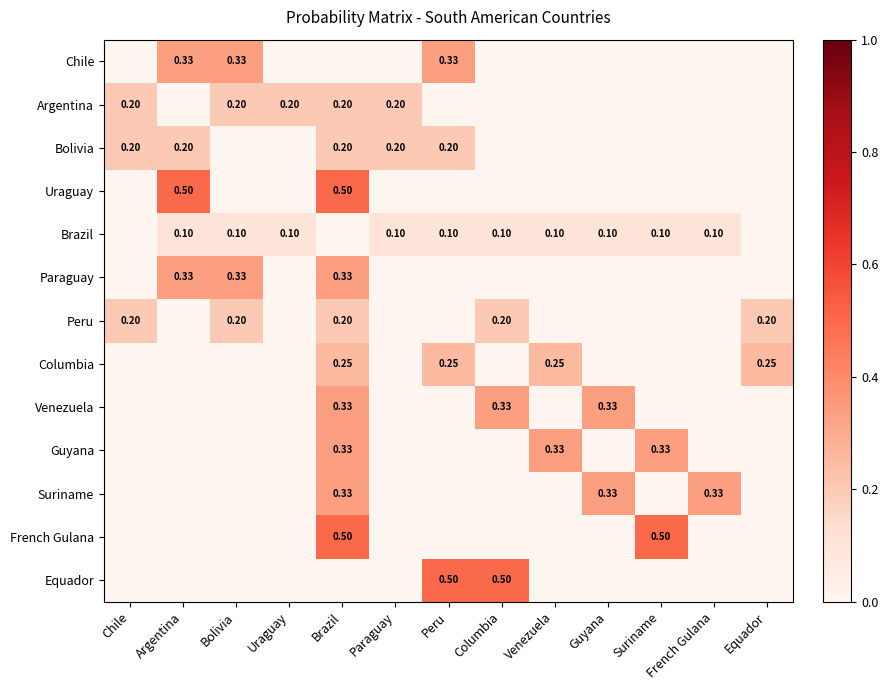

Count the number of categories in the chart.

13